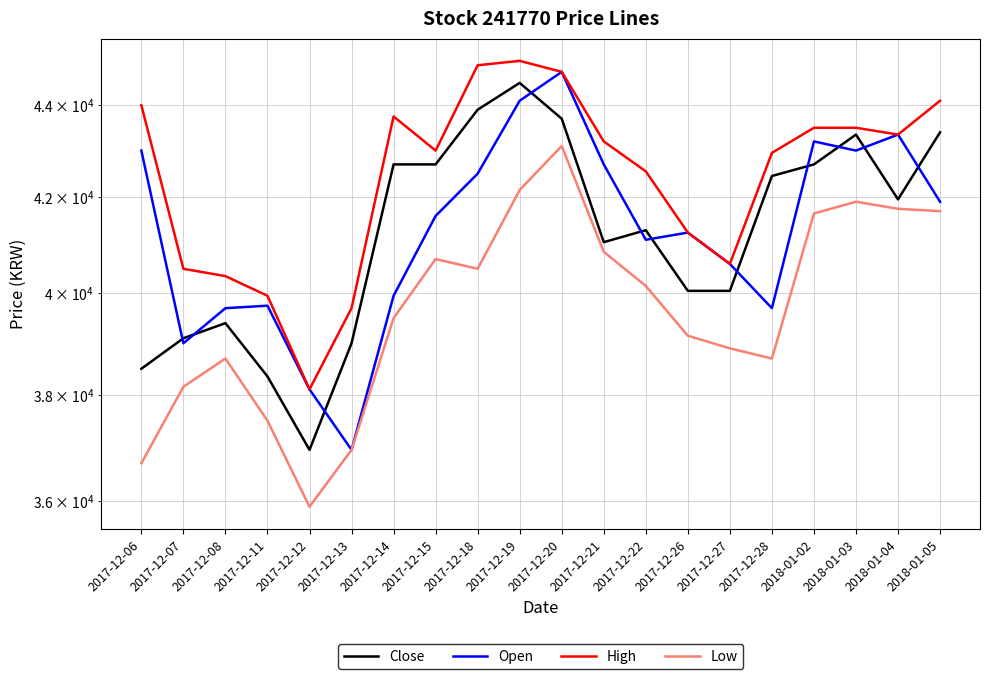

At how many categories does at least one series exceed 43277?

9